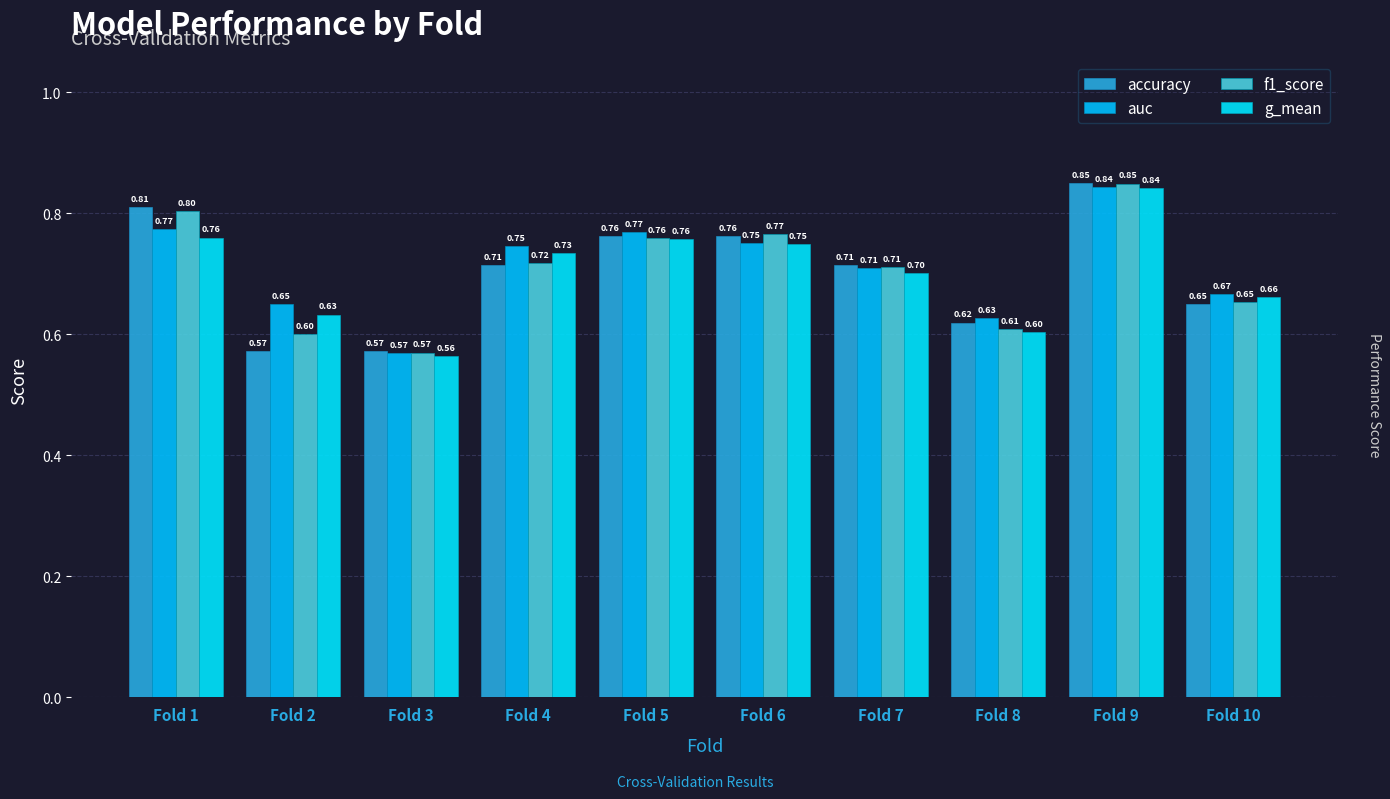

Is it true that g_mean equals 0.6 at Fold 3?

True